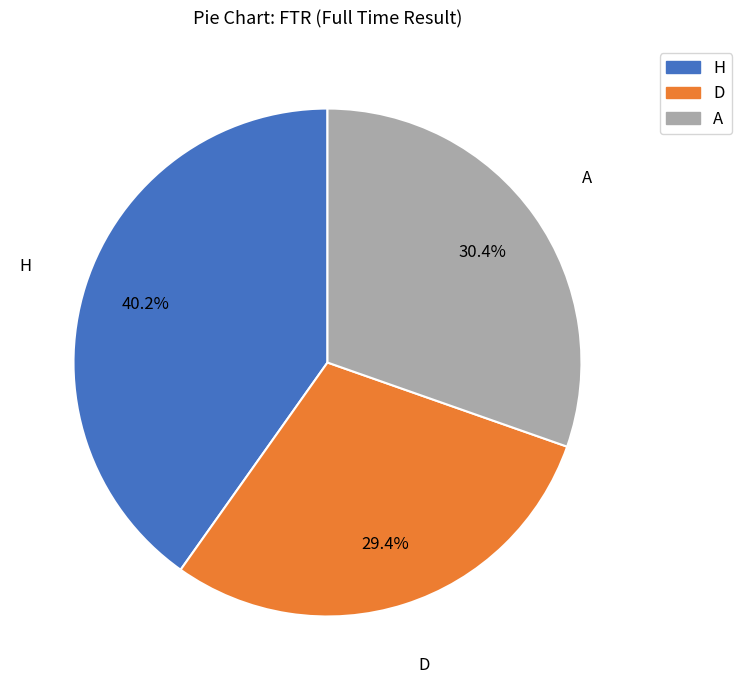

What is the smallest slice in the pie chart?

D